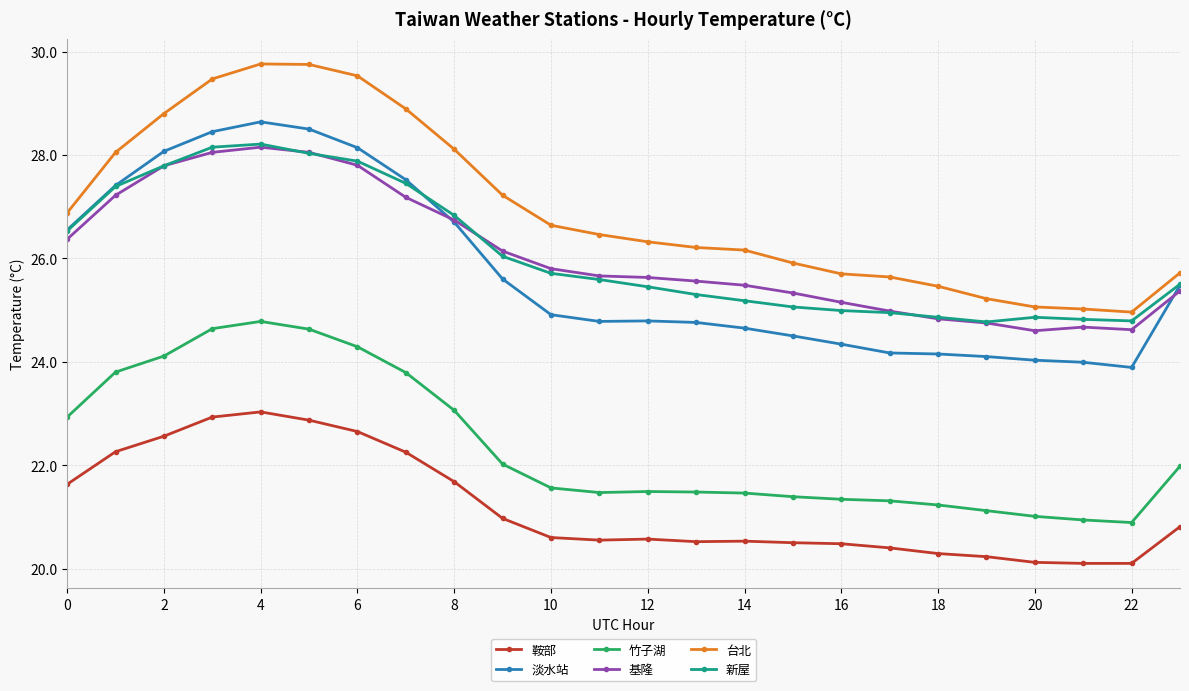

True or false: 新屋 and 竹子湖 intersect in this chart.

False